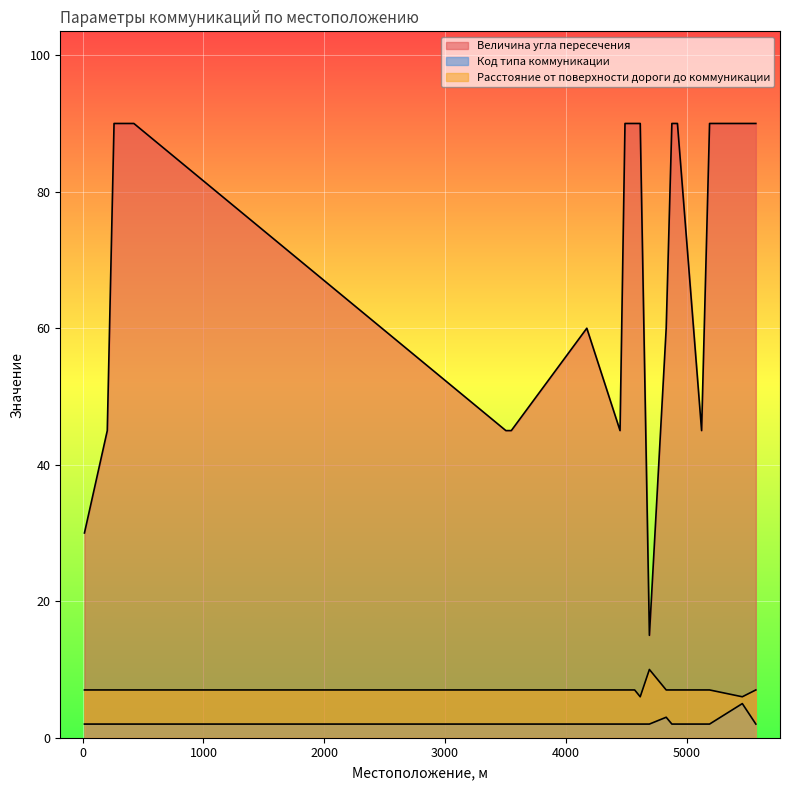

What is the total value across all series at 5460?

101